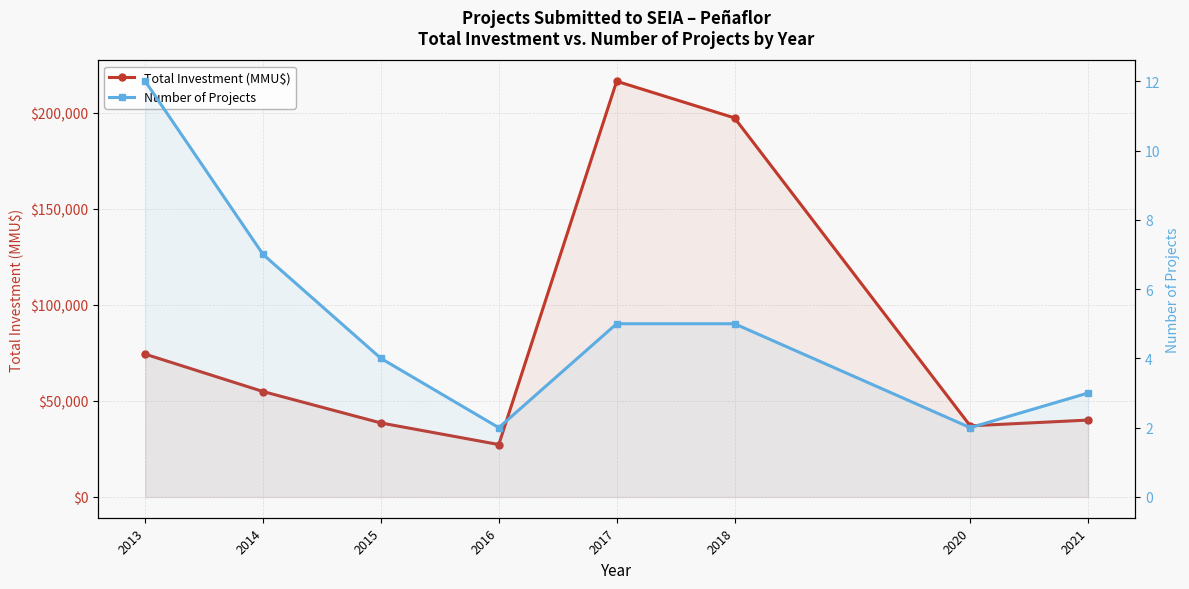

What is the average value of the Number of Projects series?

5